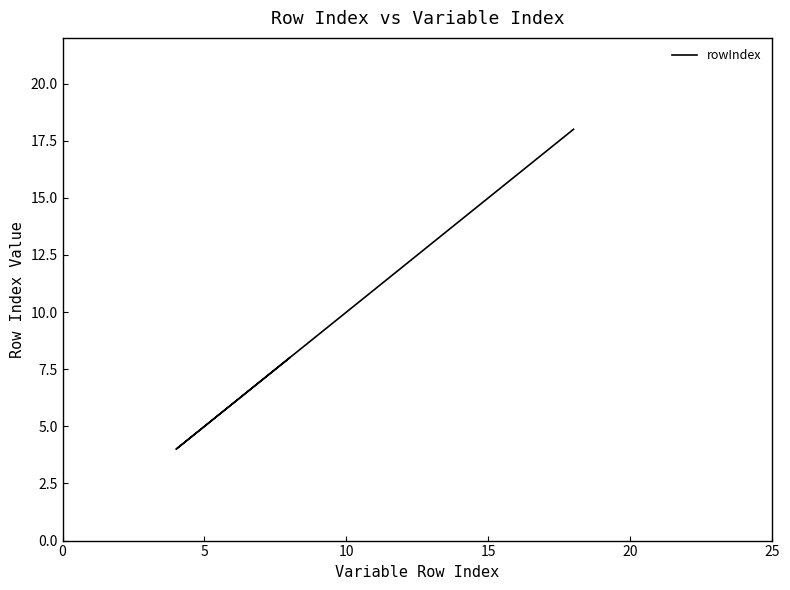

Reading left to right, extract all data points from this chart.

18	4	6	7	8